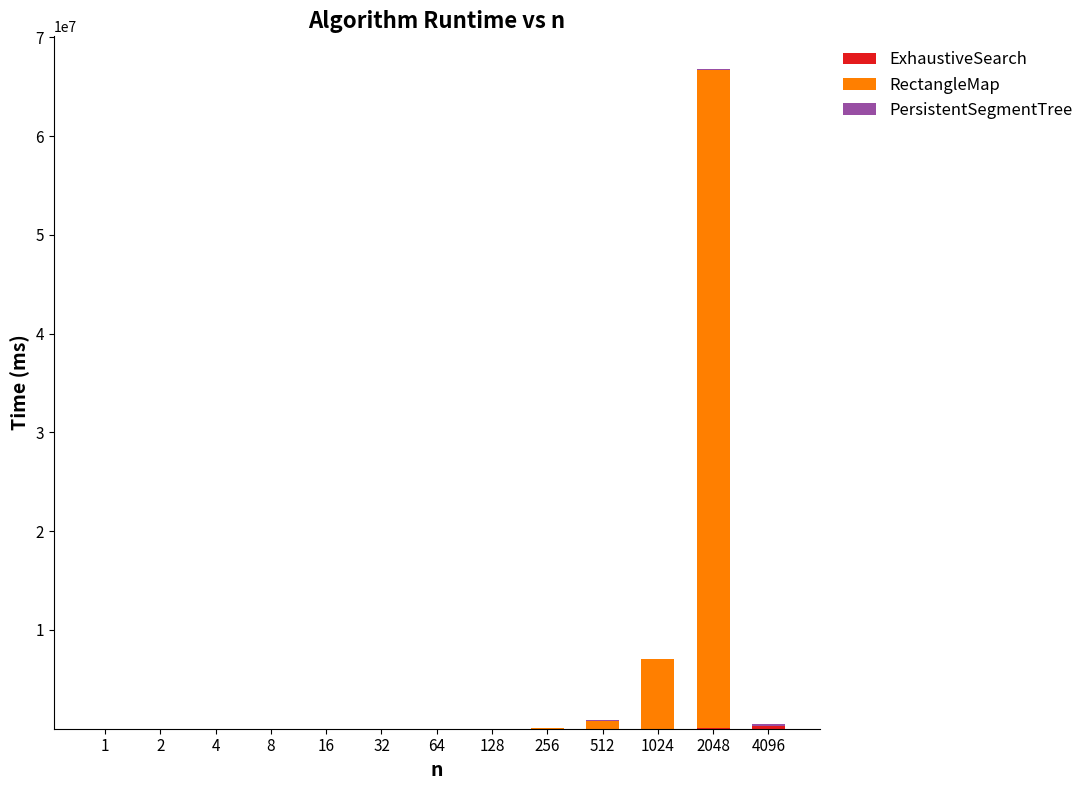

At which category is the sum across all series the highest?

2048